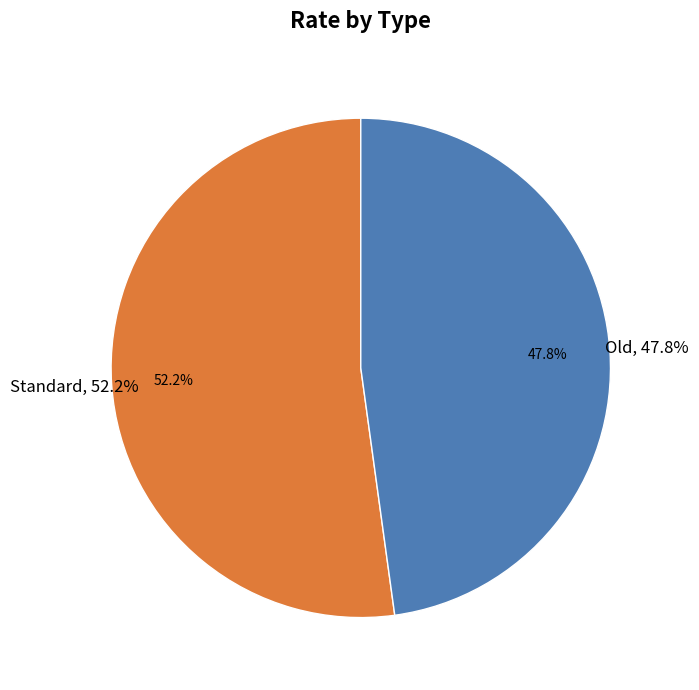

To the nearest percent, what is the combined percentage of Old and Standard?

100%